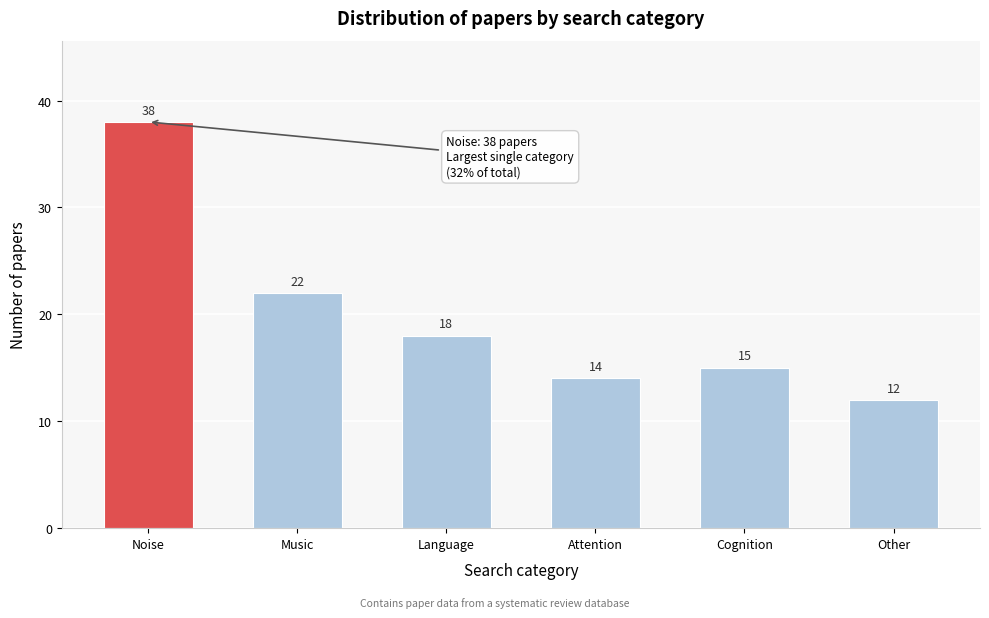

Reading right to left, list all the values displayed in this chart.

12	15	14	18	22	38